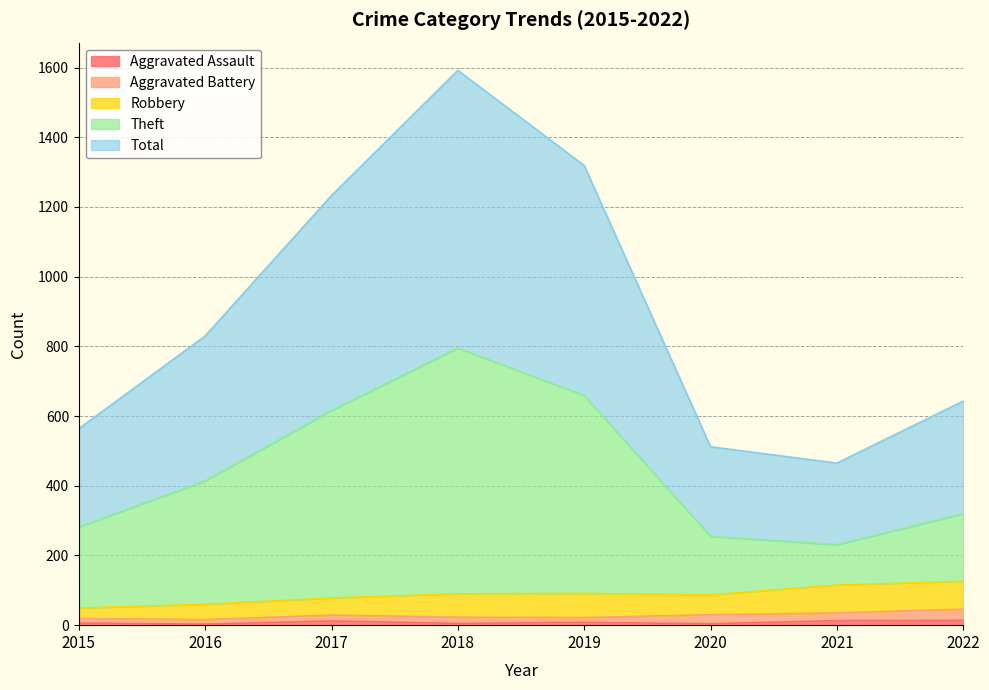

Which category has the lowest value across all series?

2016